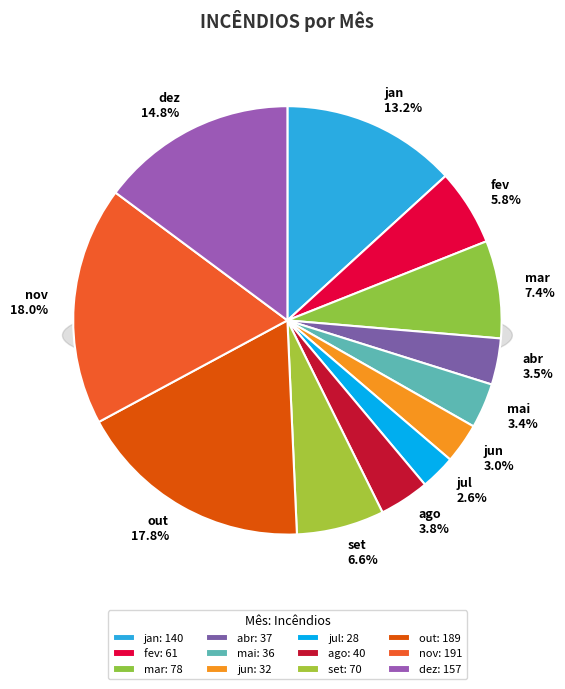

Is there a majority slice in this chart?

No